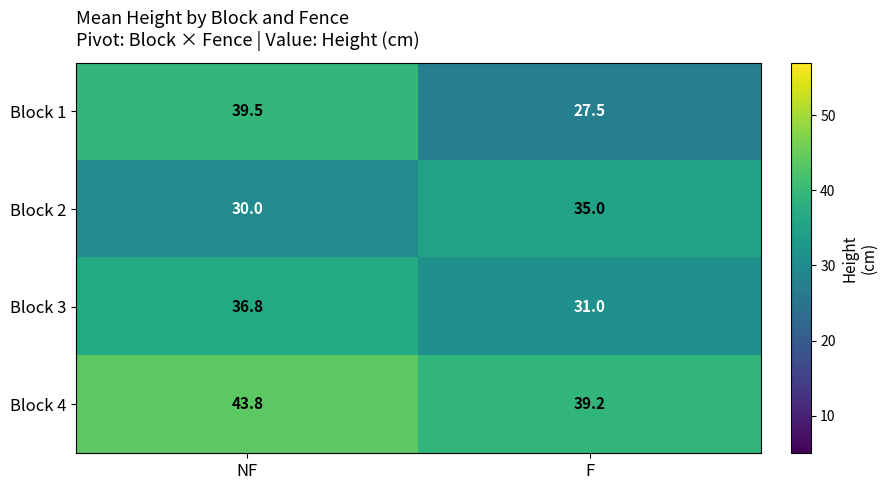

What is the total value across all series at NF?

150.1